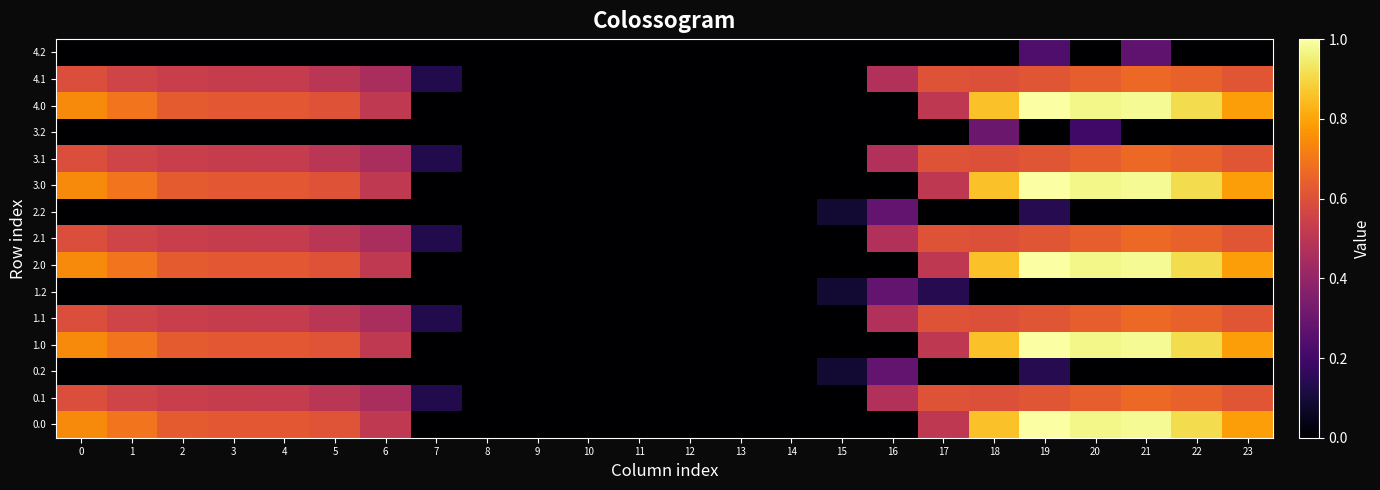

Which category has the highest value across all series?

19